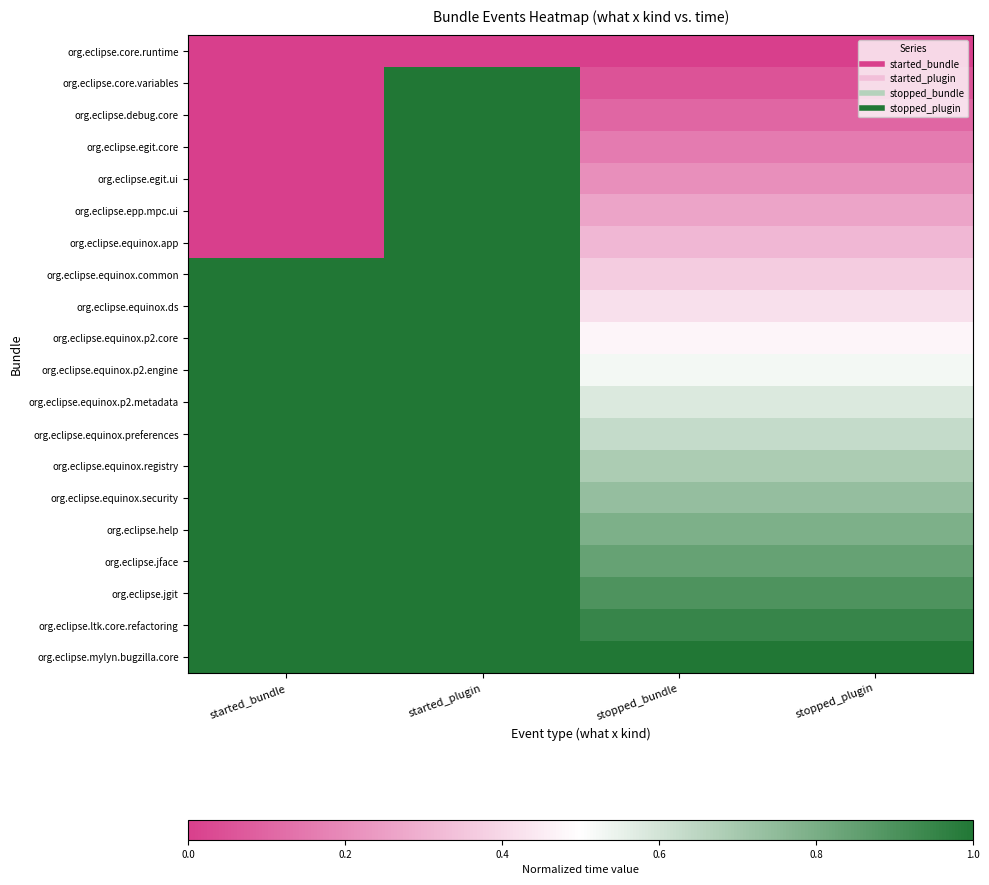

Reading right to left, extract all data points from this chart.

org.eclipse.core.runtime: stopped_plugin=0.0	stopped_bundle=0.0	started_plugin=0.0	started_bundle=0.0
org.eclipse.core.variables: stopped_plugin=0.1	stopped_bundle=0.1	started_plugin=1.0	started_bundle=0.0
org.eclipse.debug.core: stopped_plugin=0.1	stopped_bundle=0.1	started_plugin=1.0	started_bundle=0.0
org.eclipse.egit.core: stopped_plugin=0.2	stopped_bundle=0.2	started_plugin=1.0	started_bundle=0.0
org.eclipse.egit.ui: stopped_plugin=0.2	stopped_bundle=0.2	started_plugin=1.0	started_bundle=0.0
org.eclipse.epp.mpc.ui: stopped_plugin=0.3	stopped_bundle=0.3	started_plugin=1.0	started_bundle=0.0
org.eclipse.equinox.app: stopped_plugin=0.3	stopped_bundle=0.3	started_plugin=1.0	started_bundle=0.0
org.eclipse.equinox.common: stopped_plugin=0.4	stopped_bundle=0.4	started_plugin=1.0	started_bundle=1.0
org.eclipse.equinox.ds: stopped_plugin=0.4	stopped_bundle=0.4	started_plugin=1.0	started_bundle=1.0
org.eclipse.equinox.p2.core: stopped_plugin=0.5	stopped_bundle=0.5	started_plugin=1.0	started_bundle=1.0
org.eclipse.equinox.p2.engine: stopped_plugin=0.5	stopped_bundle=0.5	started_plugin=1.0	started_bundle=1.0
org.eclipse.equinox.p2.metadata: stopped_plugin=0.6	stopped_bundle=0.6	started_plugin=1.0	started_bundle=1.0
org.eclipse.equinox.preferences: stopped_plugin=0.6	stopped_bundle=0.6	started_plugin=1.0	started_bundle=1.0
org.eclipse.equinox.registry: stopped_plugin=0.7	stopped_bundle=0.7	started_plugin=1.0	started_bundle=1.0
org.eclipse.equinox.security: stopped_plugin=0.7	stopped_bundle=0.7	started_plugin=1.0	started_bundle=1.0
org.eclipse.help: stopped_plugin=0.8	stopped_bundle=0.8	started_plugin=1.0	started_bundle=1.0
org.eclipse.jface: stopped_plugin=0.8	stopped_bundle=0.8	started_plugin=1.0	started_bundle=1.0
org.eclipse.jgit: stopped_plugin=0.9	stopped_bundle=0.9	started_plugin=1.0	started_bundle=1.0
org.eclipse.ltk.core.refactoring: stopped_plugin=0.9	stopped_bundle=0.9	started_plugin=1.0	started_bundle=1.0
org.eclipse.mylyn.bugzilla.core: stopped_plugin=1.0	stopped_bundle=1.0	started_plugin=1.0	started_bundle=1.0